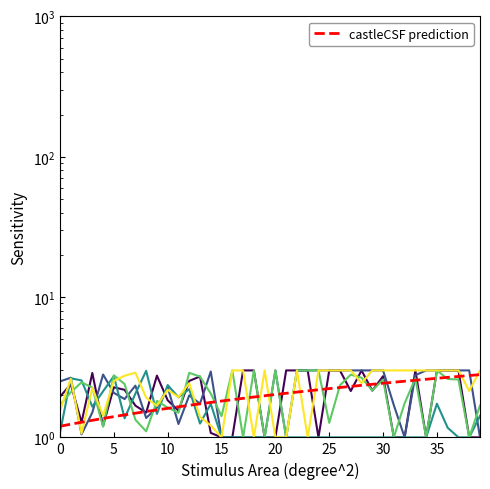

What is the ratio of the value at 25 to the value at 36?

0.8